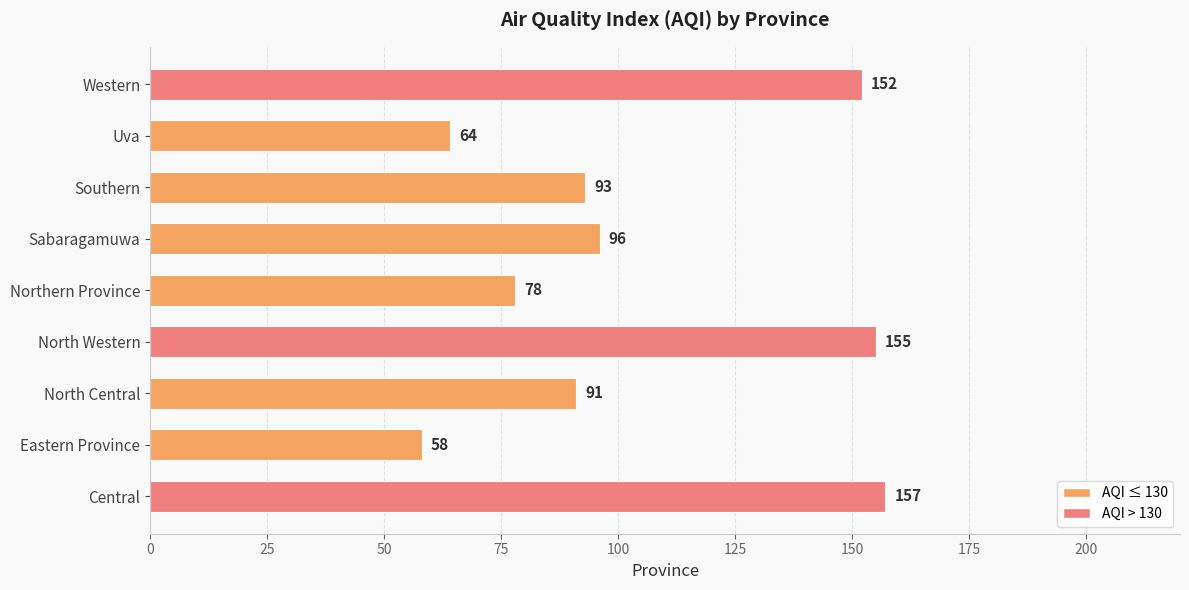

Rank the categories by value from lowest to highest.

Eastern Province, Uva, Northern Province, North Central, Southern, Sabaragamuwa, Western, North Western, Central